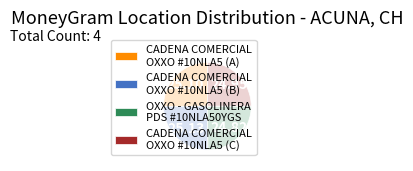

Does any single category account for the majority?

No